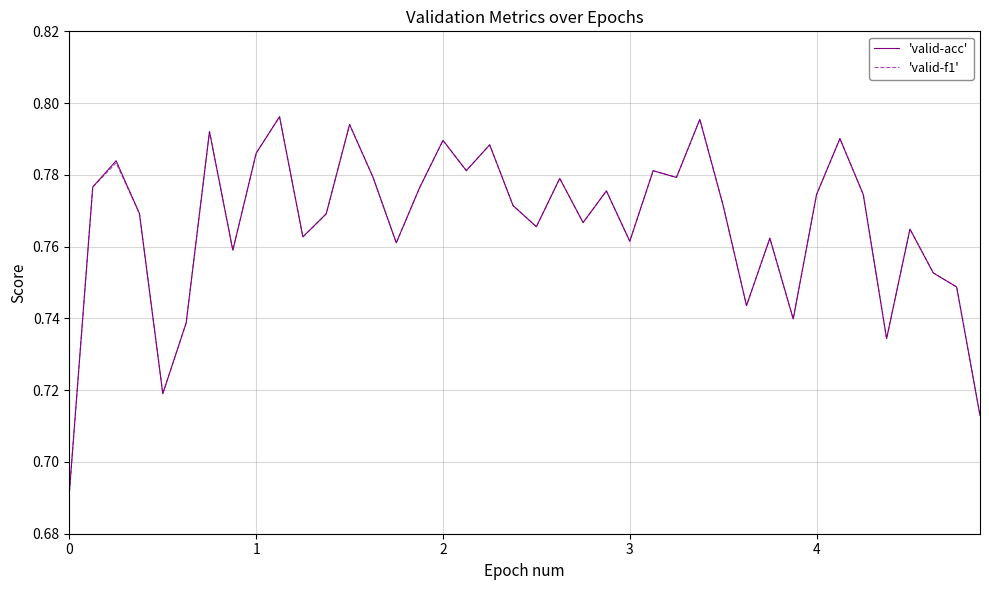

Does the chart have visible grid lines?

Yes